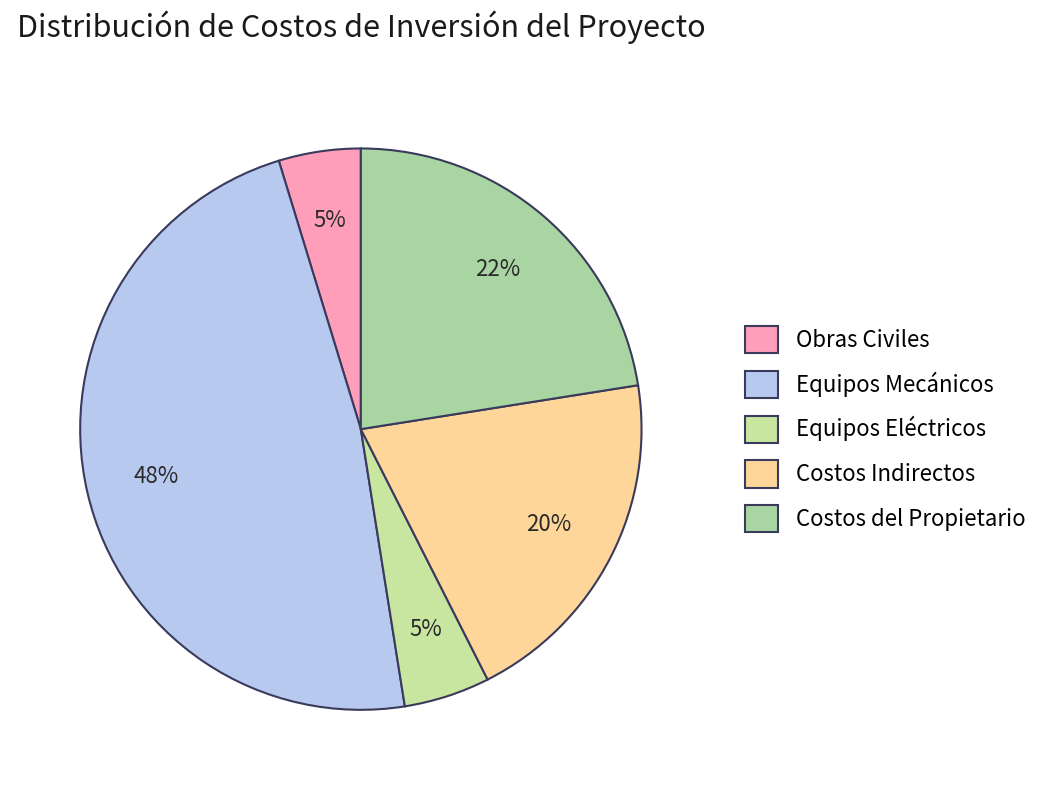

How many slices are in this pie chart?

5